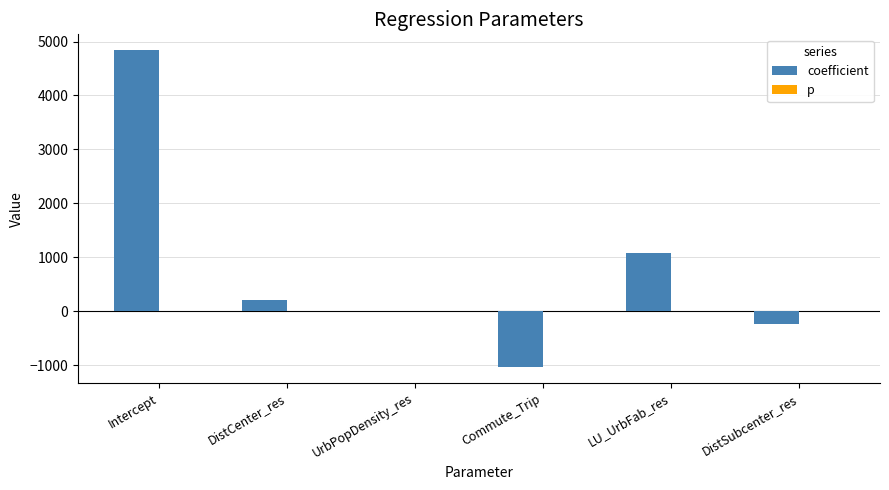

At which label is coefficient closest to 1901?

LU_UrbFab_res